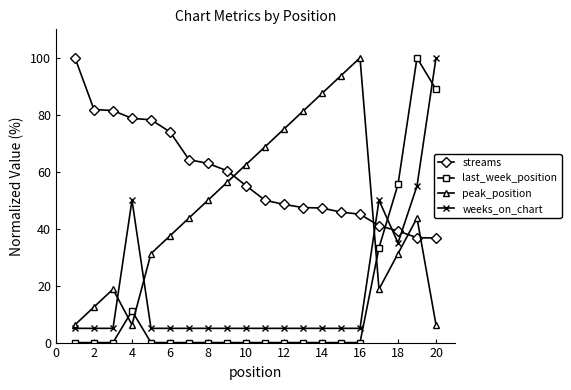

What is the difference between the maximum and minimum values in the weeks_on_chart series?

95.0